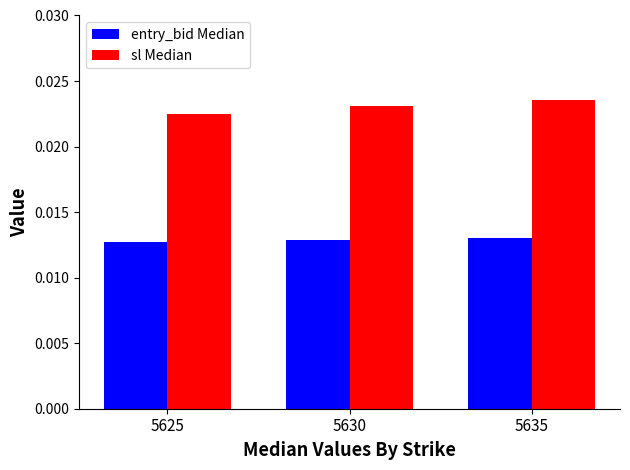

At how many categories does at least one series exceed 0?

3